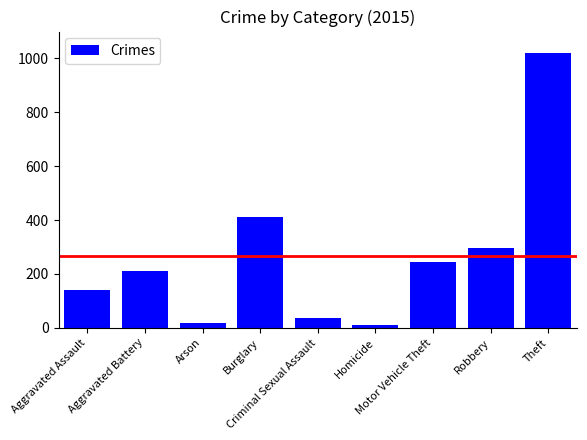

What is the maximum value shown in the chart?

1020